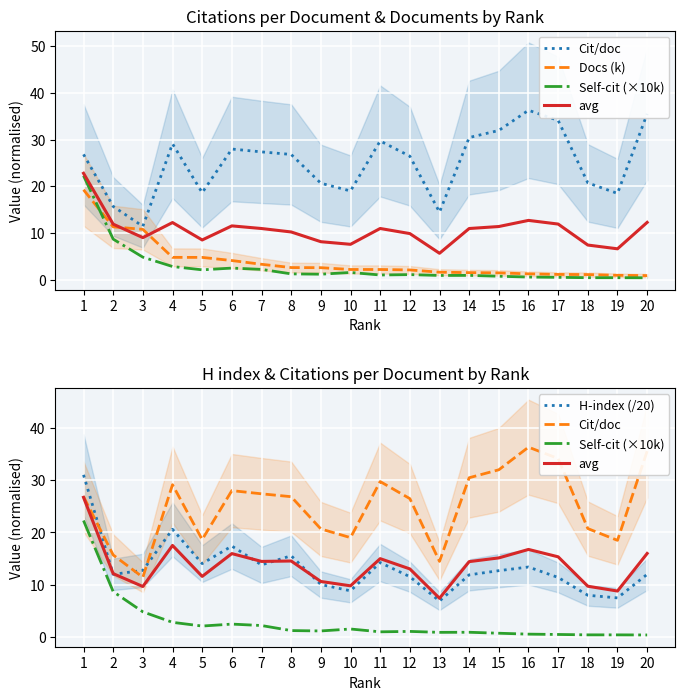

Which series has the largest total across all categories?

Cit/doc